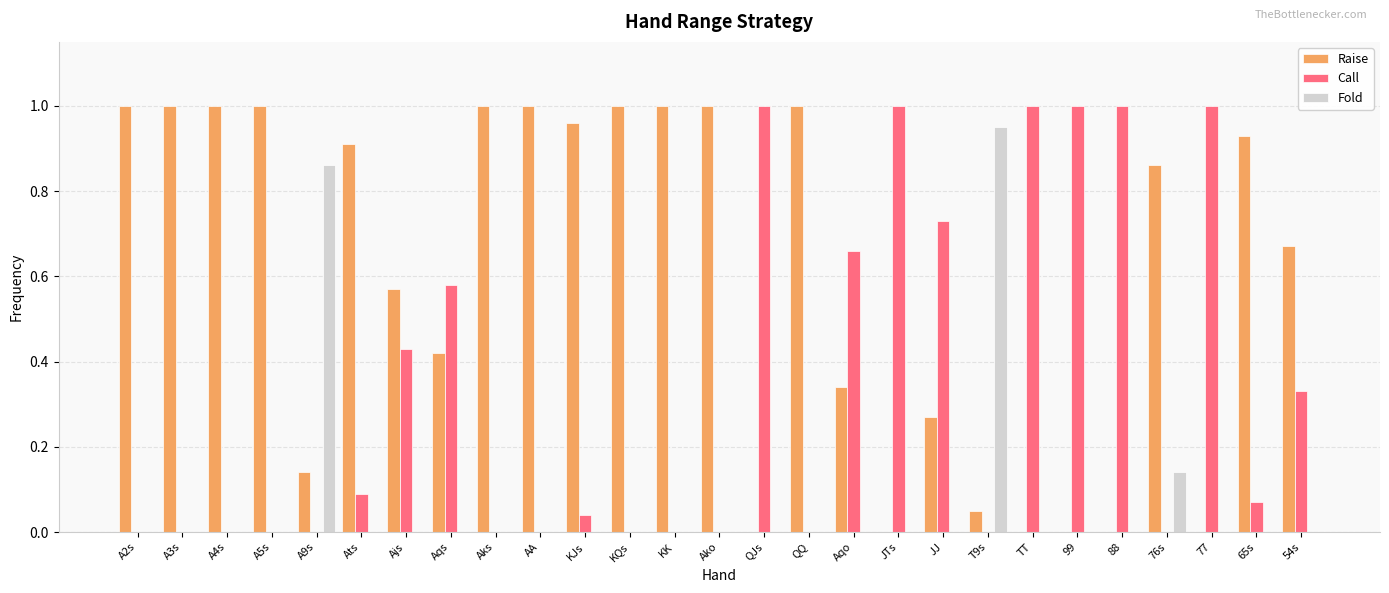

True or false: Call has a value of 0.6 at A9s.

False